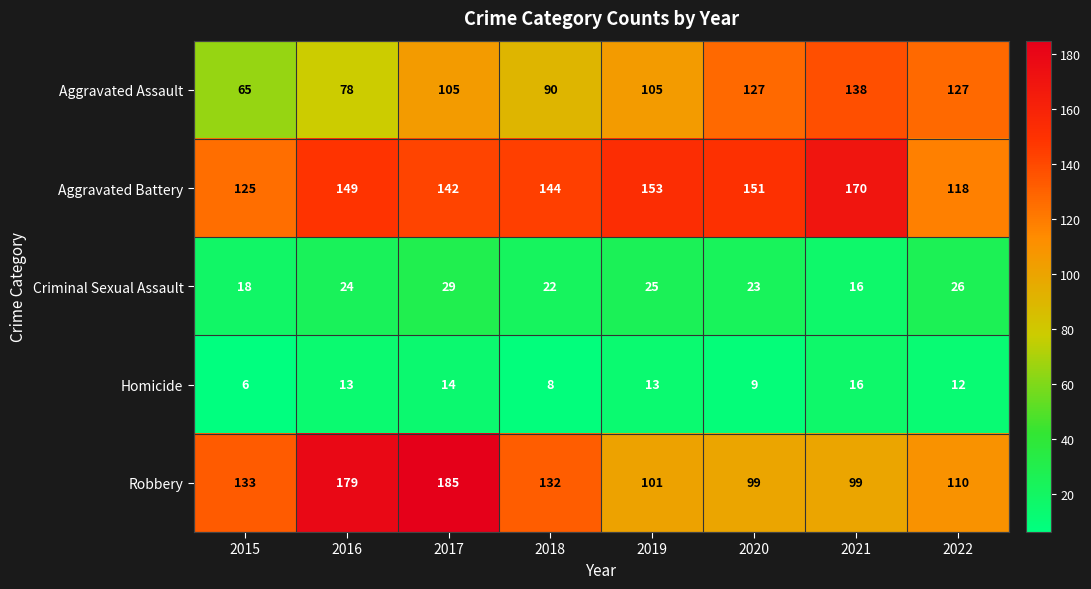

What is the maximum value shown in the chart?

185